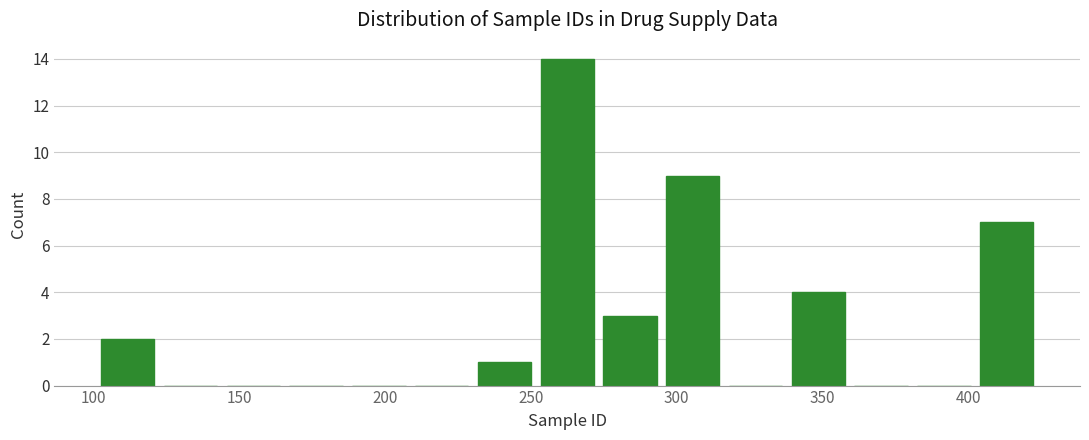

Over which range of the x-axis is the bar tallest?

250 to 275